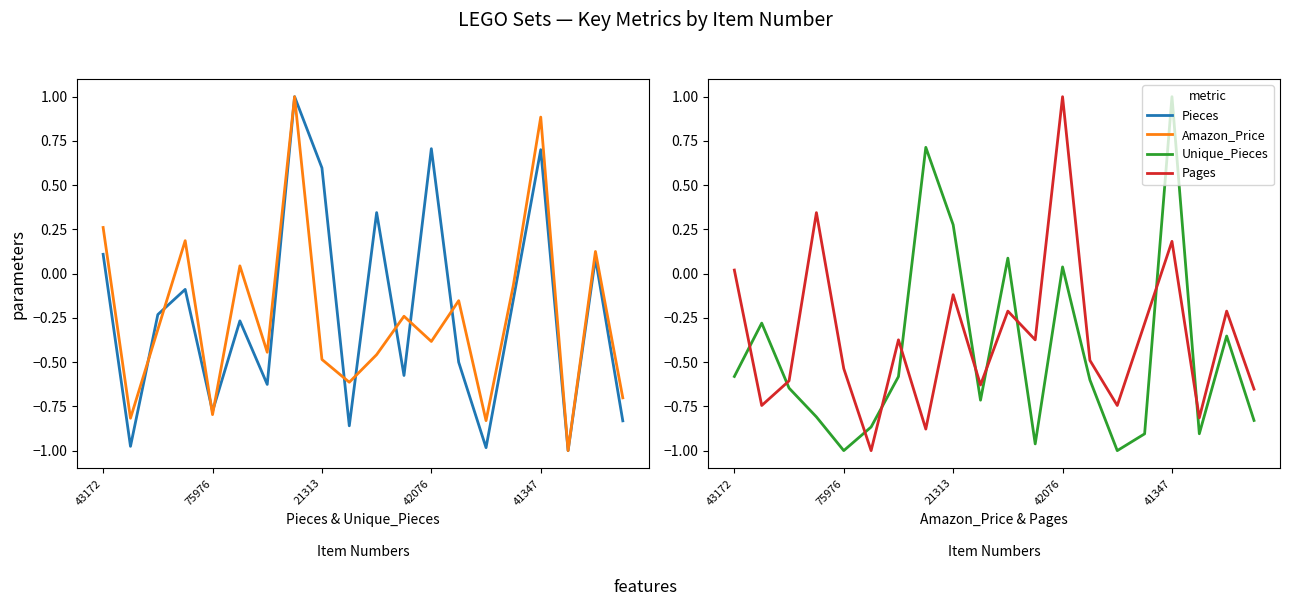

Which series has the widest spread of values?

Pieces